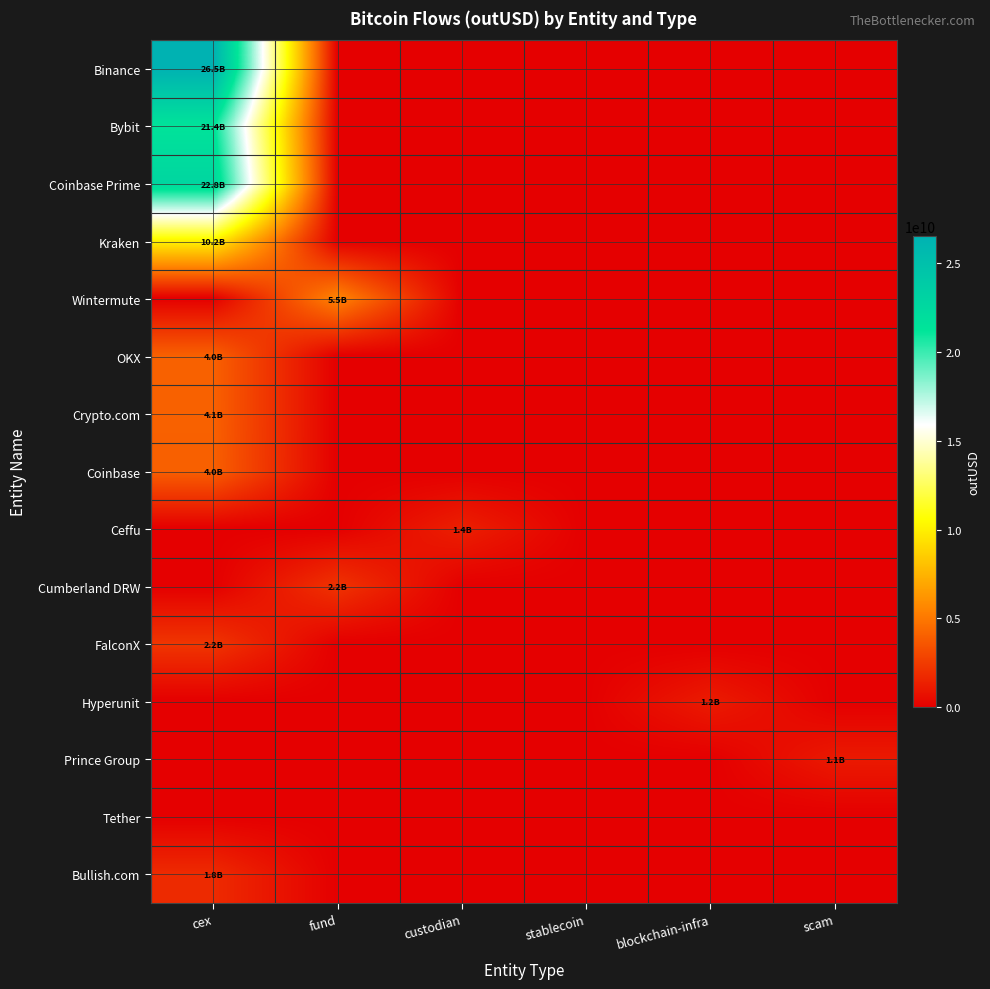

At stablecoin, list the series in order from largest to smallest.

Binance, Bybit, Coinbase Prime, Kraken, Wintermute, OKX, Crypto.com, Coinbase, Ceffu, Cumberland DRW, FalconX, Hyperunit, Prince Group, Tether, Bullish.com